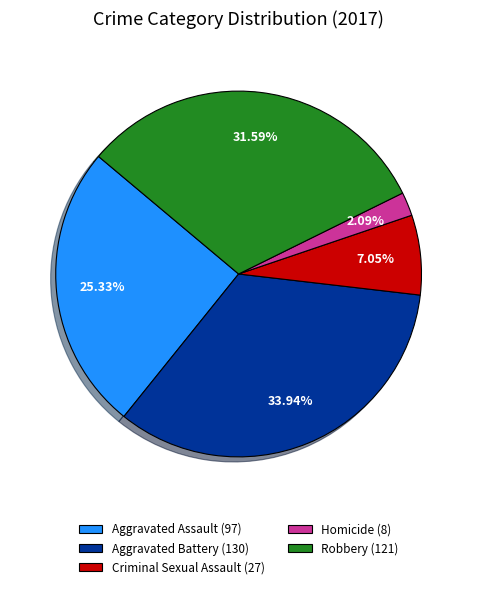

To the nearest percent, what portion does Aggravated Battery represent?

34%